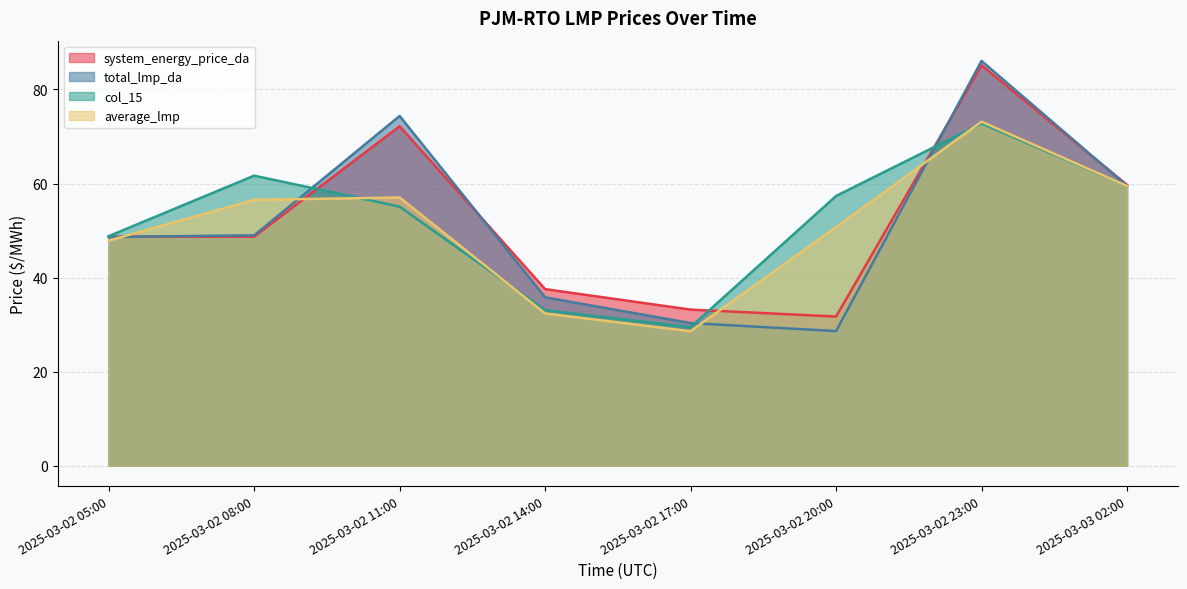

At which category does total_lmp_da reach its first local peak?

2025-03-02 11:00